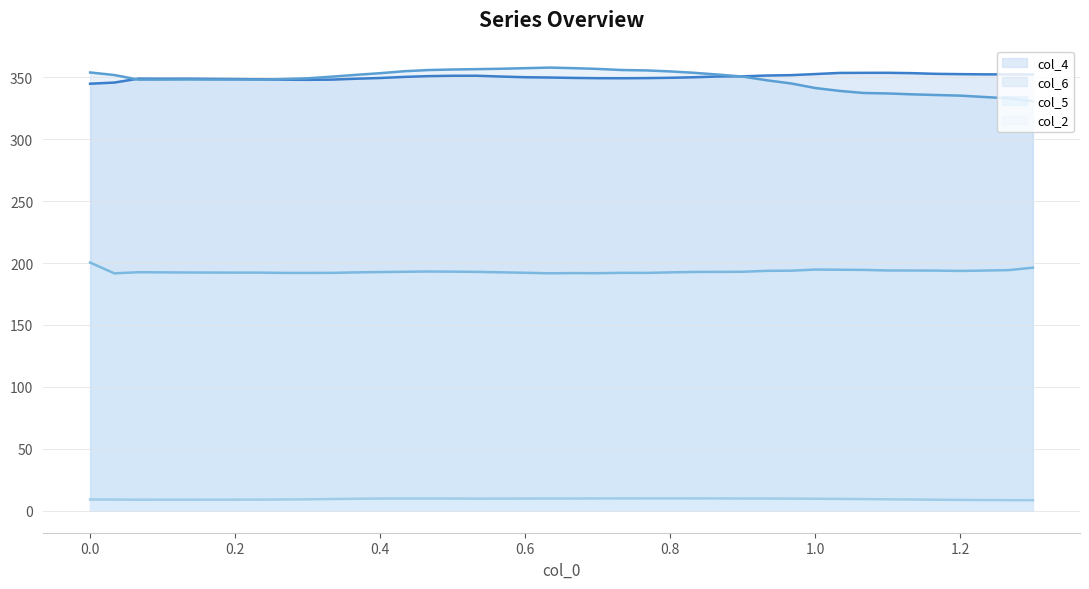

True or false: col_5 has more than 0 points higher than both neighbors.

True